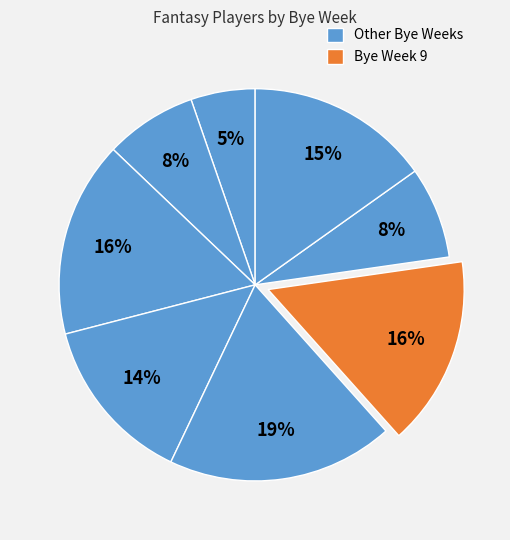

Count the number of slices in the pie.

8